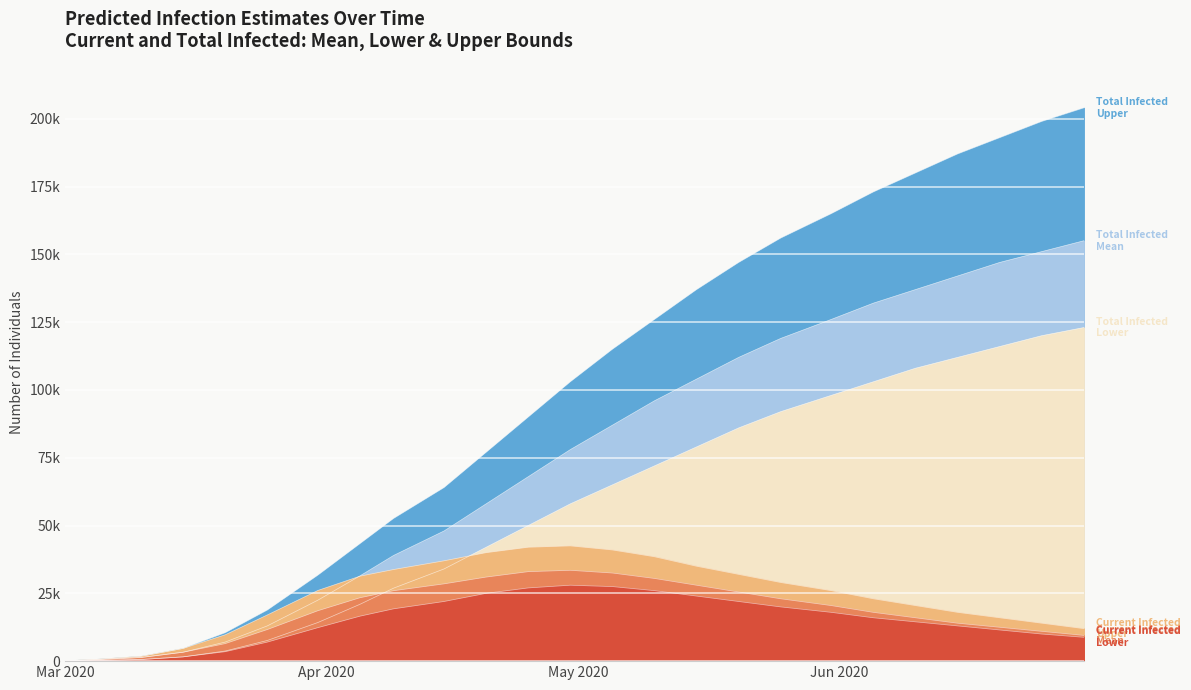

At which label does predicted_total_infected_mean reach its minimum?

Mar 2020